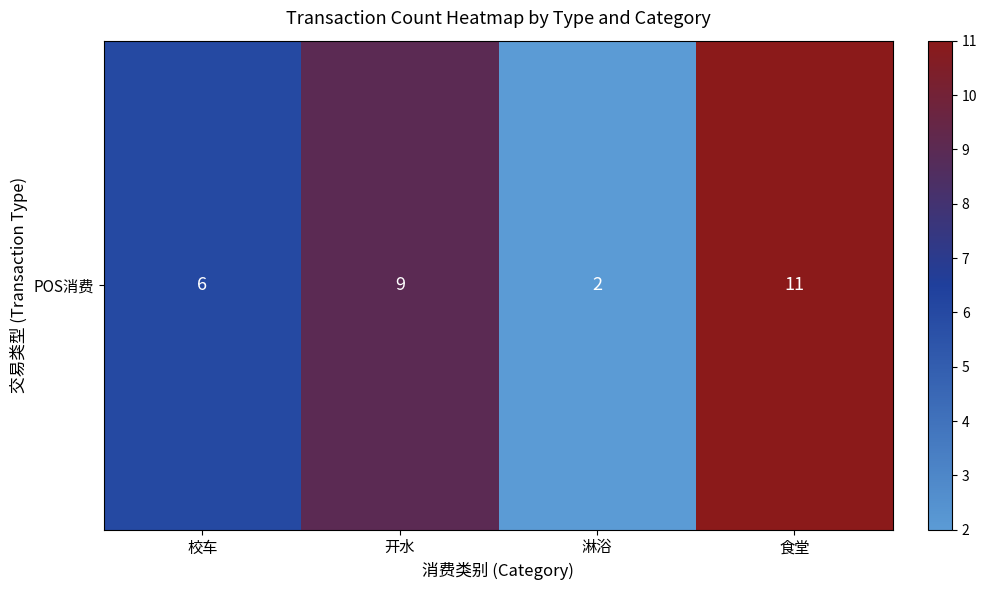

What is the ratio of the value at 开水 to the value at 食堂?

0.8